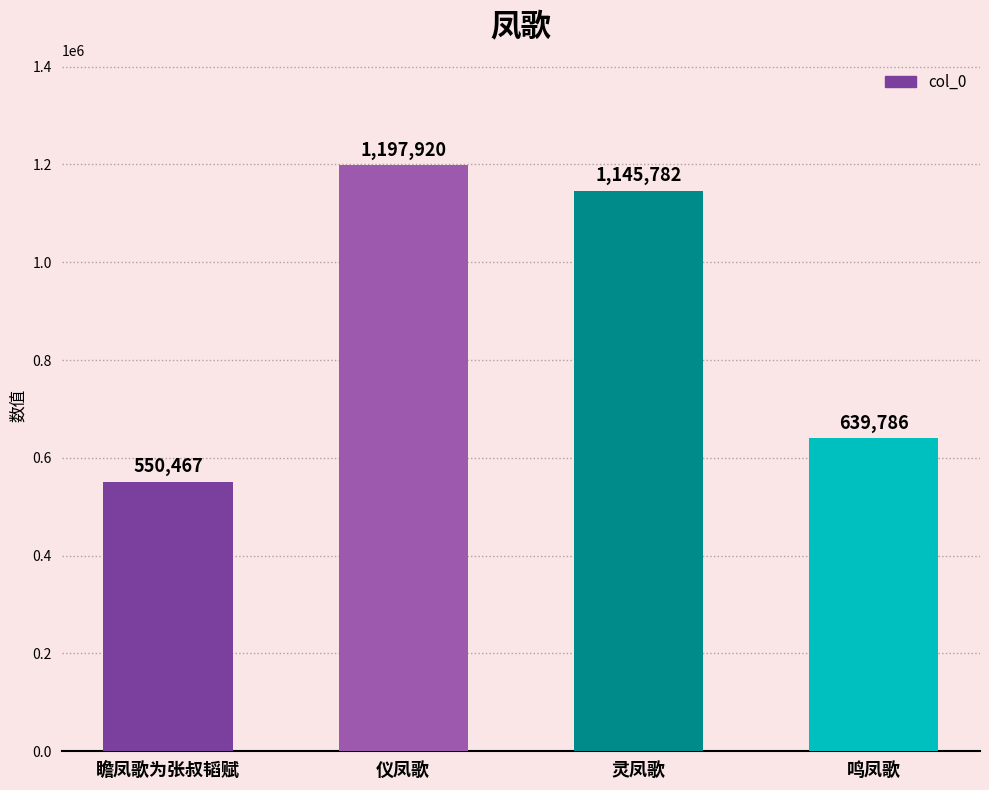

Is it true that the value at 鸣凤歌 is 639786?

True